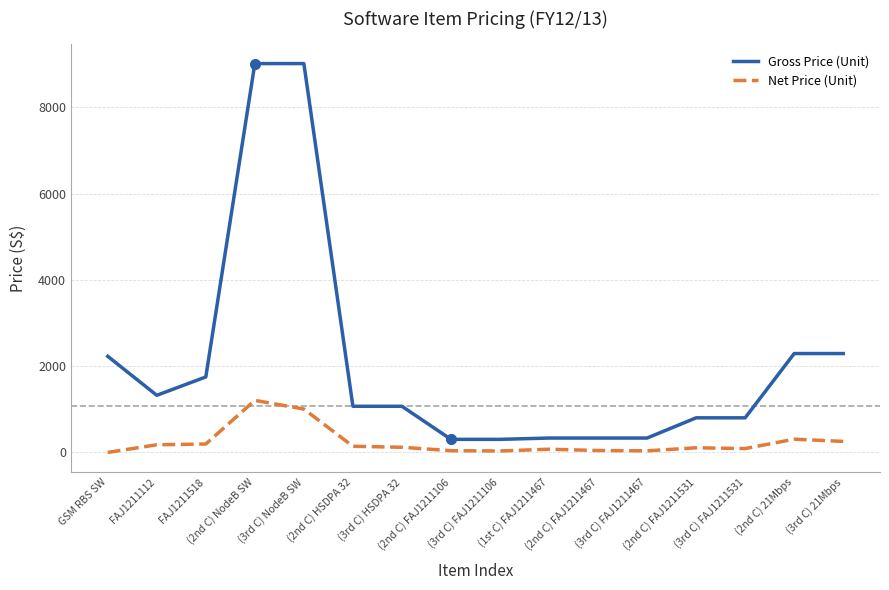

True or false: Gross Price (Unit) and Net Price (Unit) cross at least once.

False